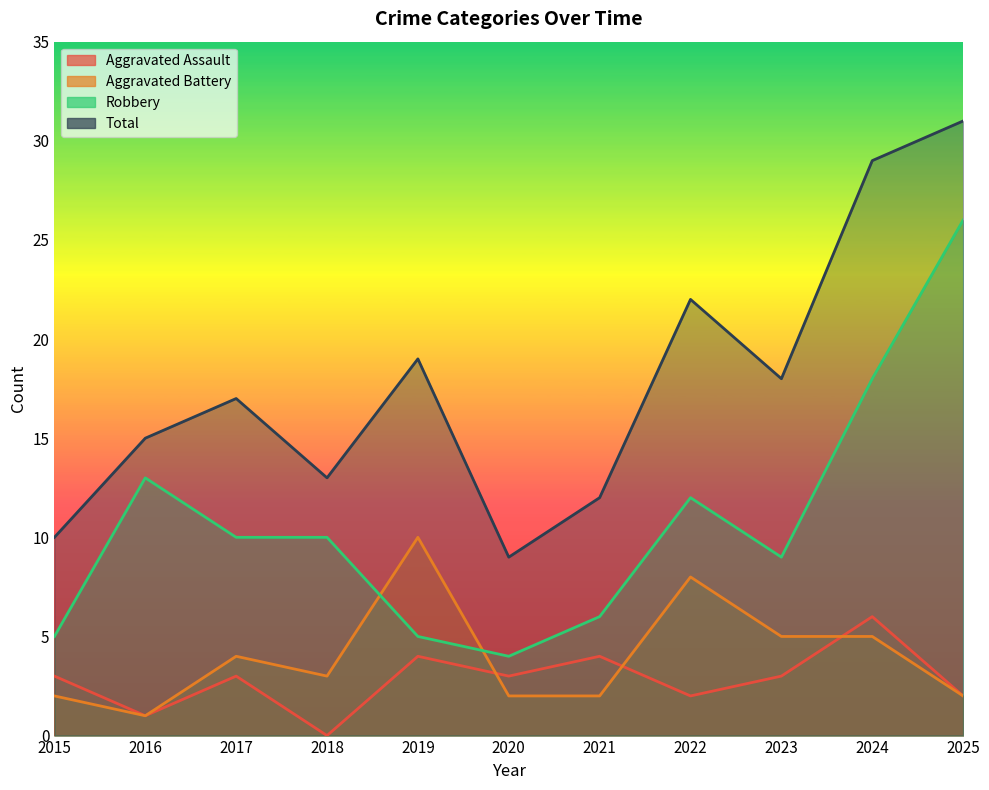

How many interior local valleys does the Aggravated Assault series have?

4